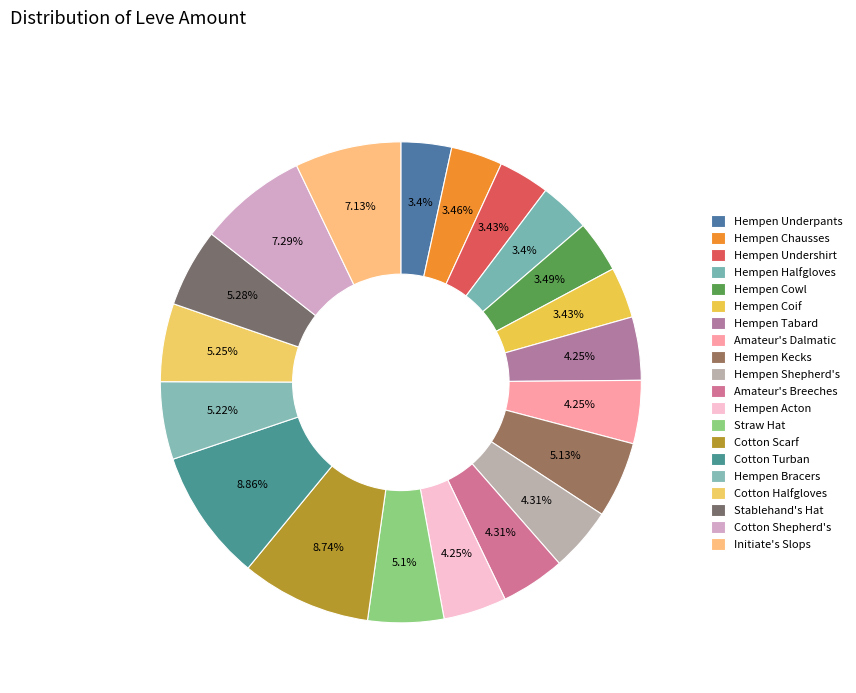

How many segments does this pie chart have?

20